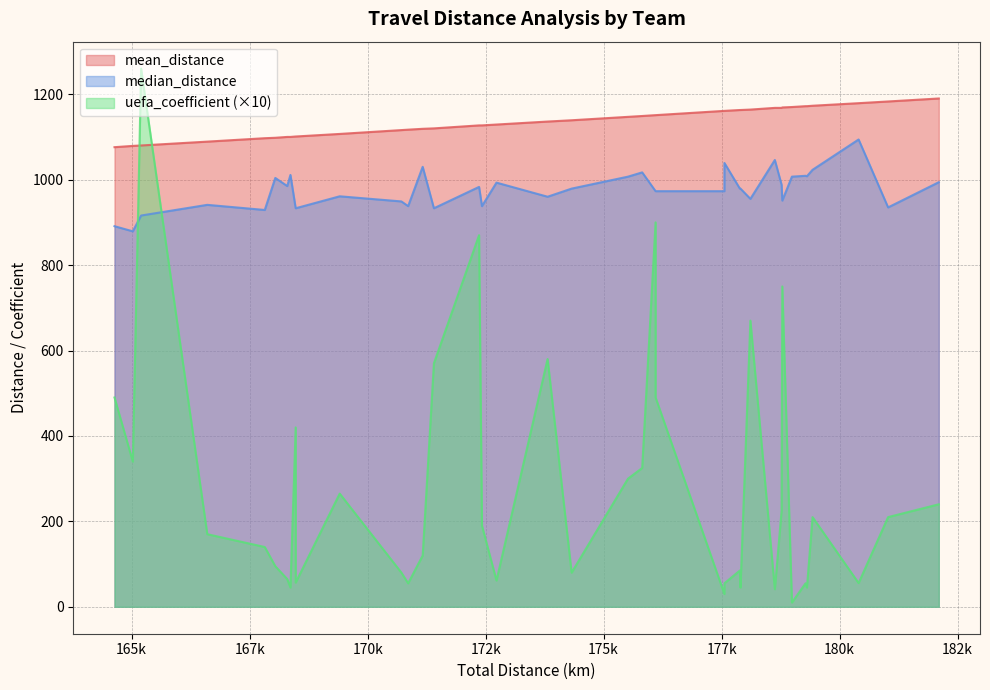

True or false: median_distance has more than 0 interior local peaks.

True